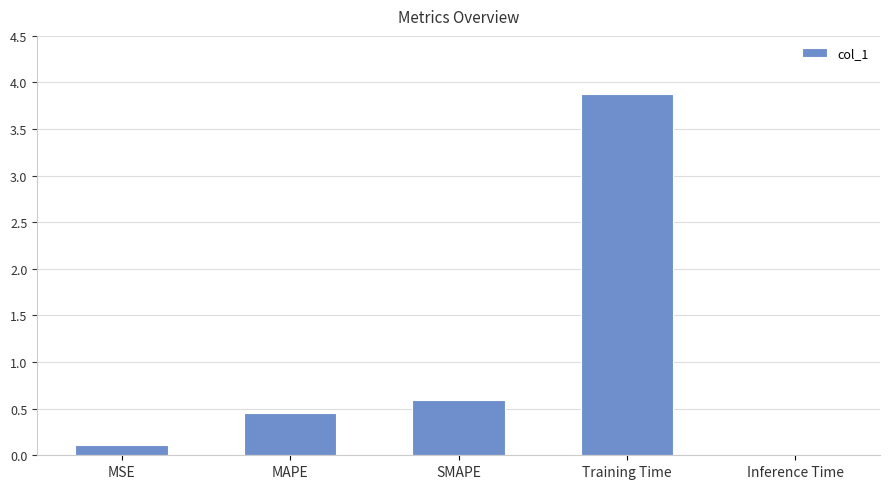

Rank the categories by value from lowest to highest.

Inference Time, MSE, MAPE, SMAPE, Training Time